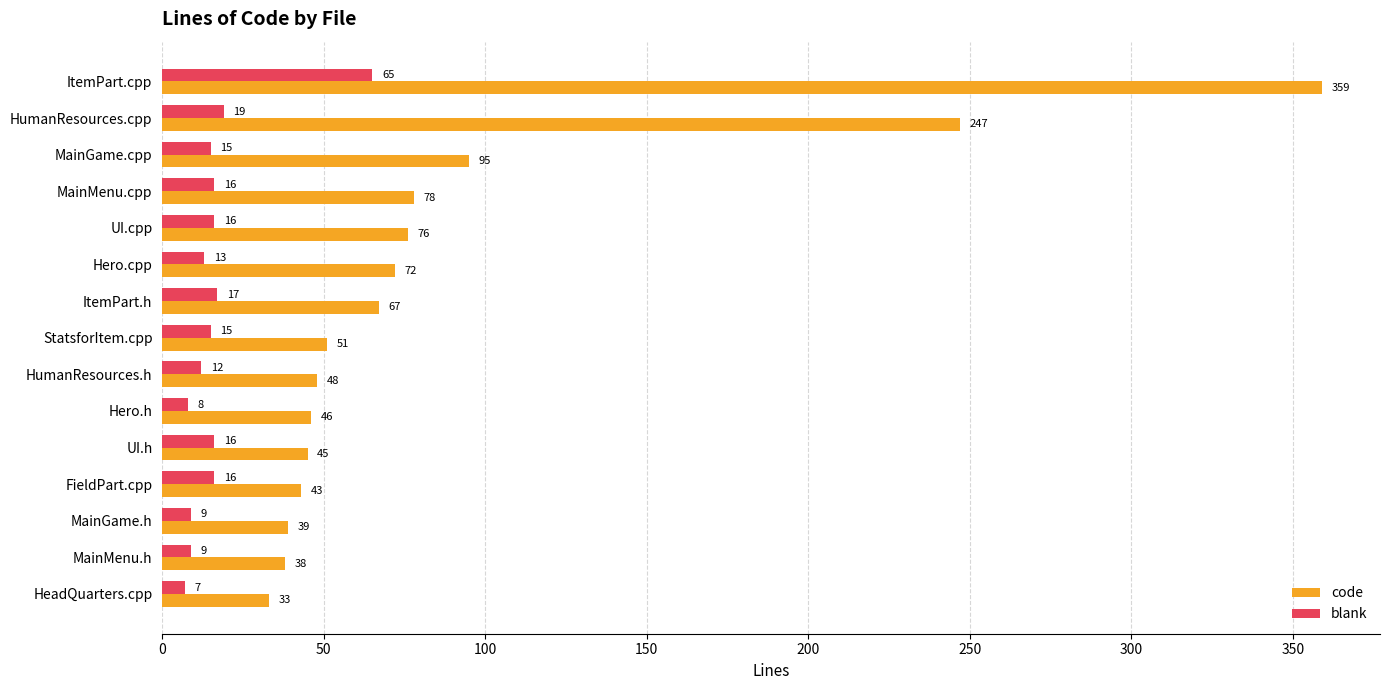

What is the difference between the maximum and second lowest values in the code series?

321